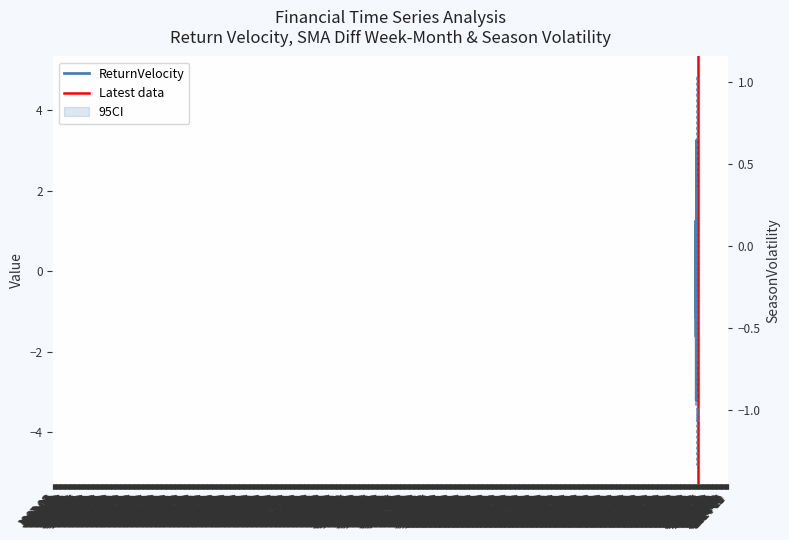

How many values in the ReturnVelocity series exceed 0?

20